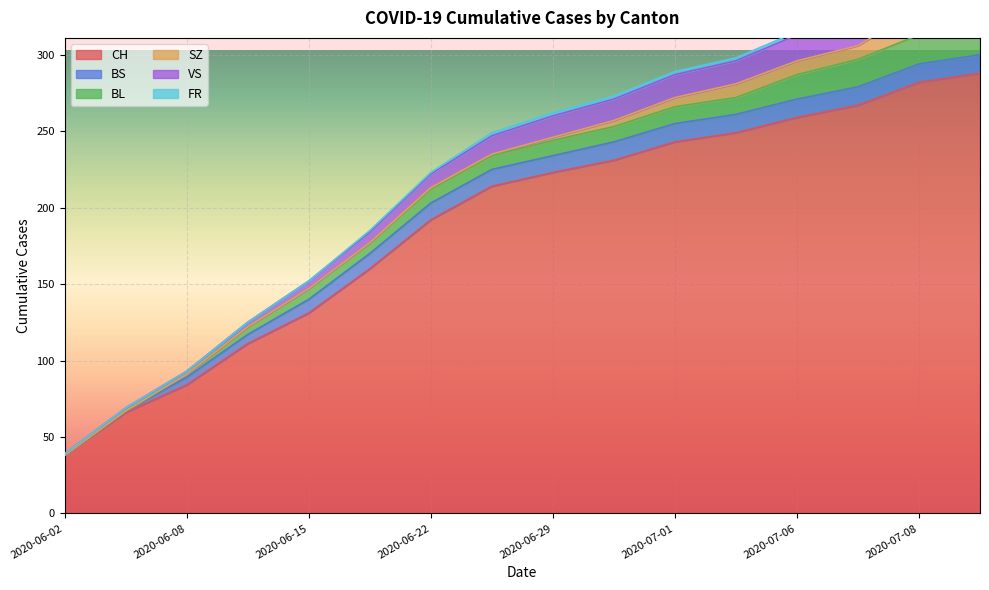

Rank the series by their maximum value, from lowest to highest.

FR, BS, SZ, BL, VS, CH